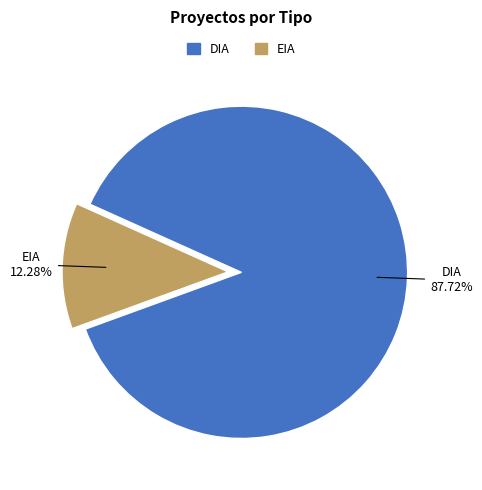

Is it true that EIA is 30% of the pie?

False